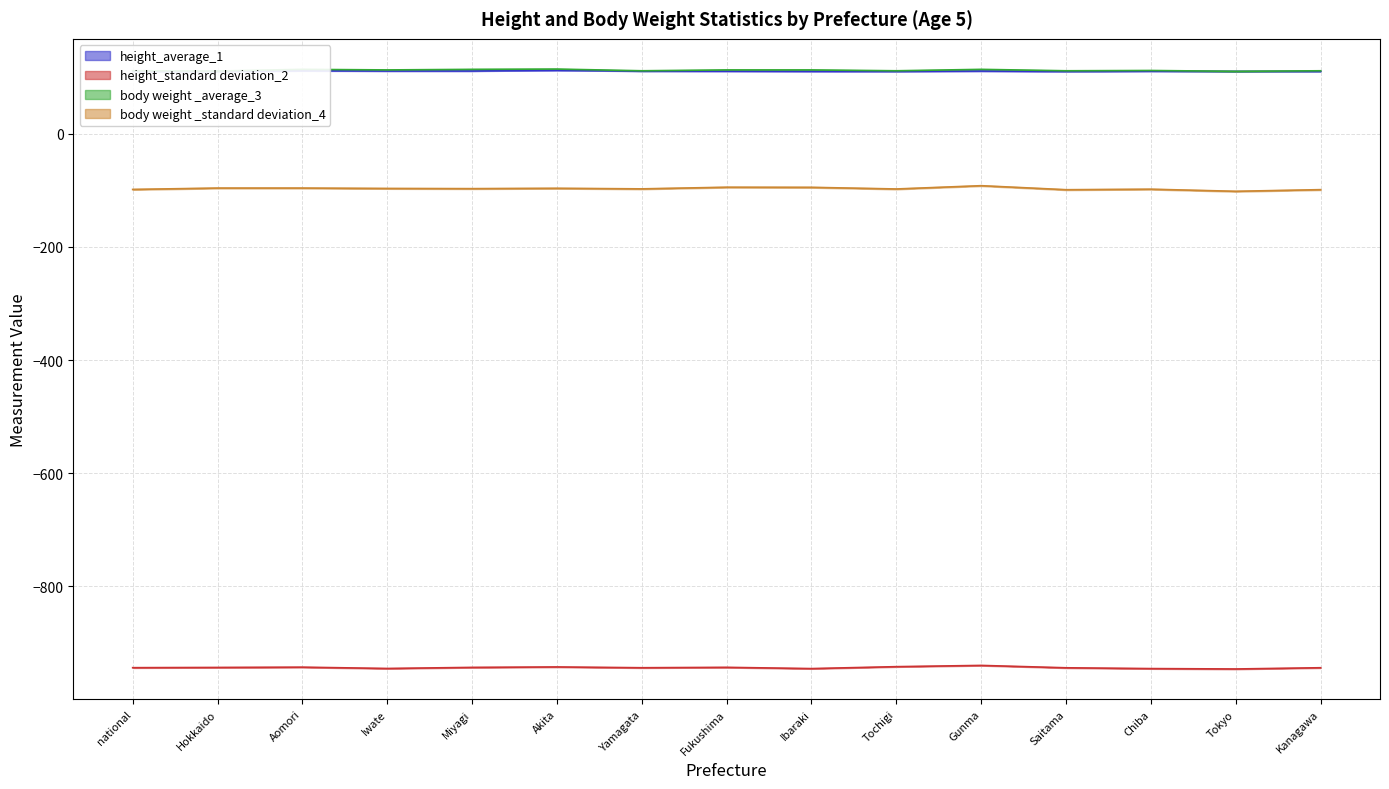

How many data points does each series have?

15